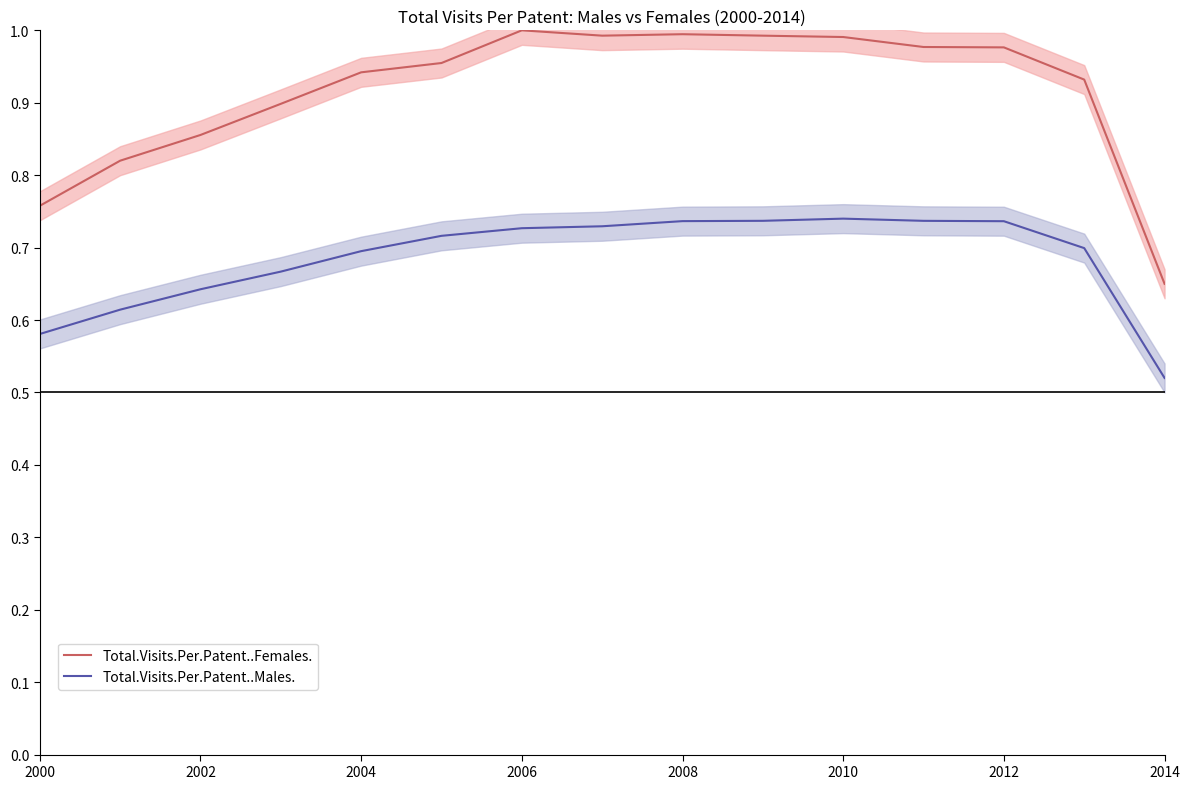

True or false: Total.Visits.Per.Patent..Males. has a value of 1.2 at 2006.

False